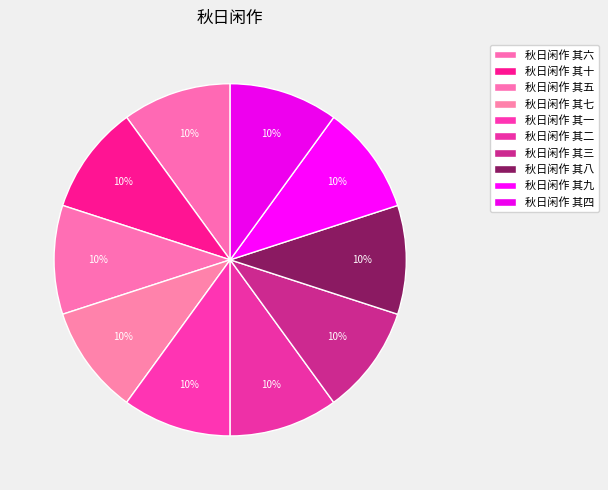

True or false: 秋日闲作 其二 accounts for 10% of the total.

True